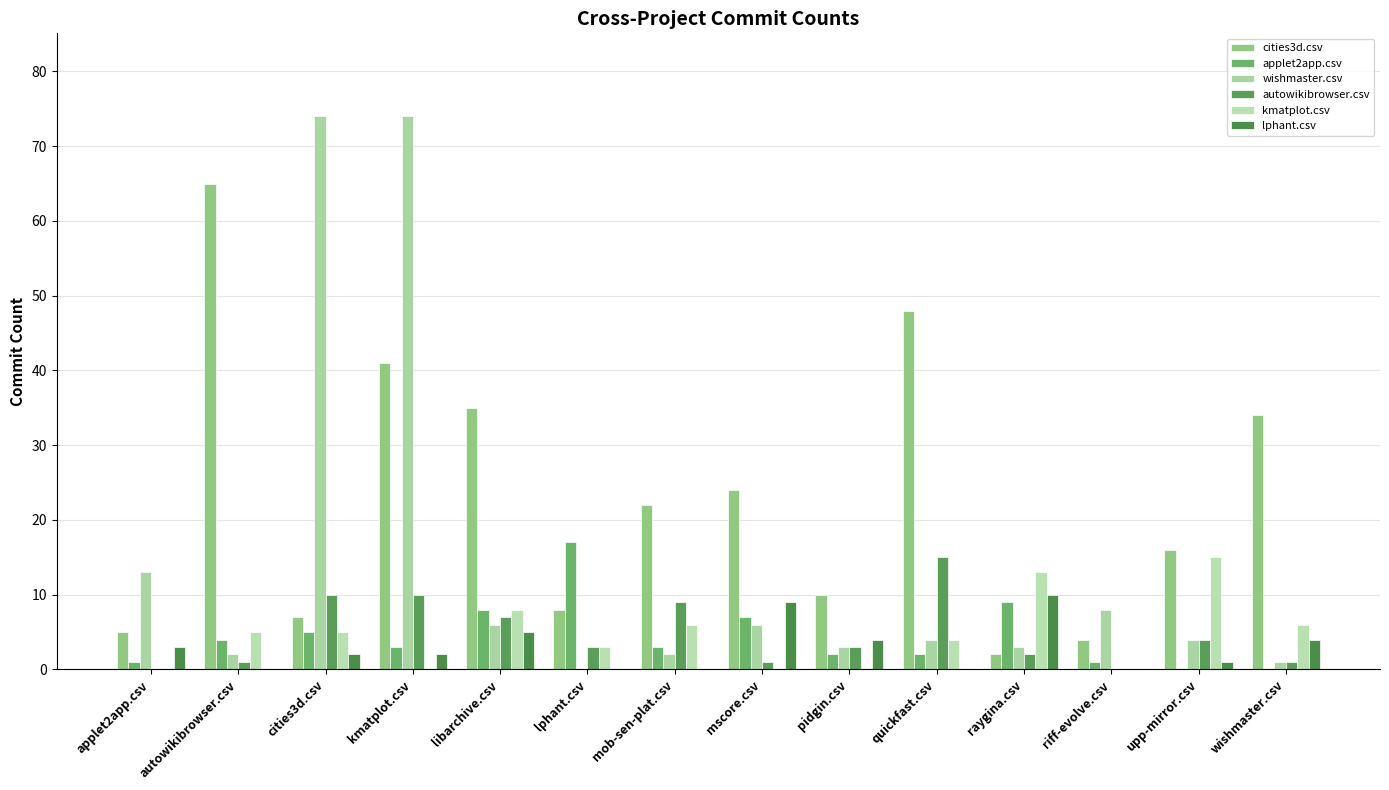

Reading left to right, what are all the values shown in this chart?

cities3d.csv: 5	65	7	41	35	8	22	24	10	48	2	4	16	34
applet2app.csv: 1	4	5	3	8	17	3	7	2	2	9	1	0	0
wishmaster.csv: 13	2	74	74	6	0	2	6	3	4	3	8	4	1
autowikibrowser.csv: 0	1	10	10	7	3	9	1	3	15	2	0	4	1
kmatplot.csv: 0	5	5	0	8	3	6	0	0	4	13	0	15	6
lphant.csv: 3	0	2	2	5	0	0	9	4	0	10	0	1	4